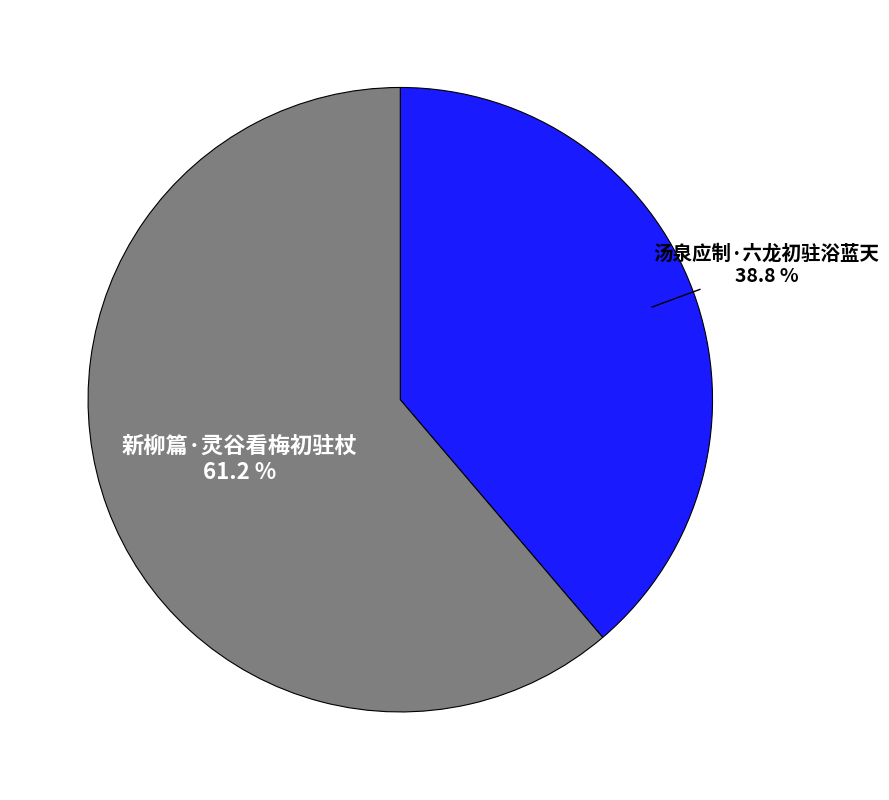

How many slices are in this pie chart?

2